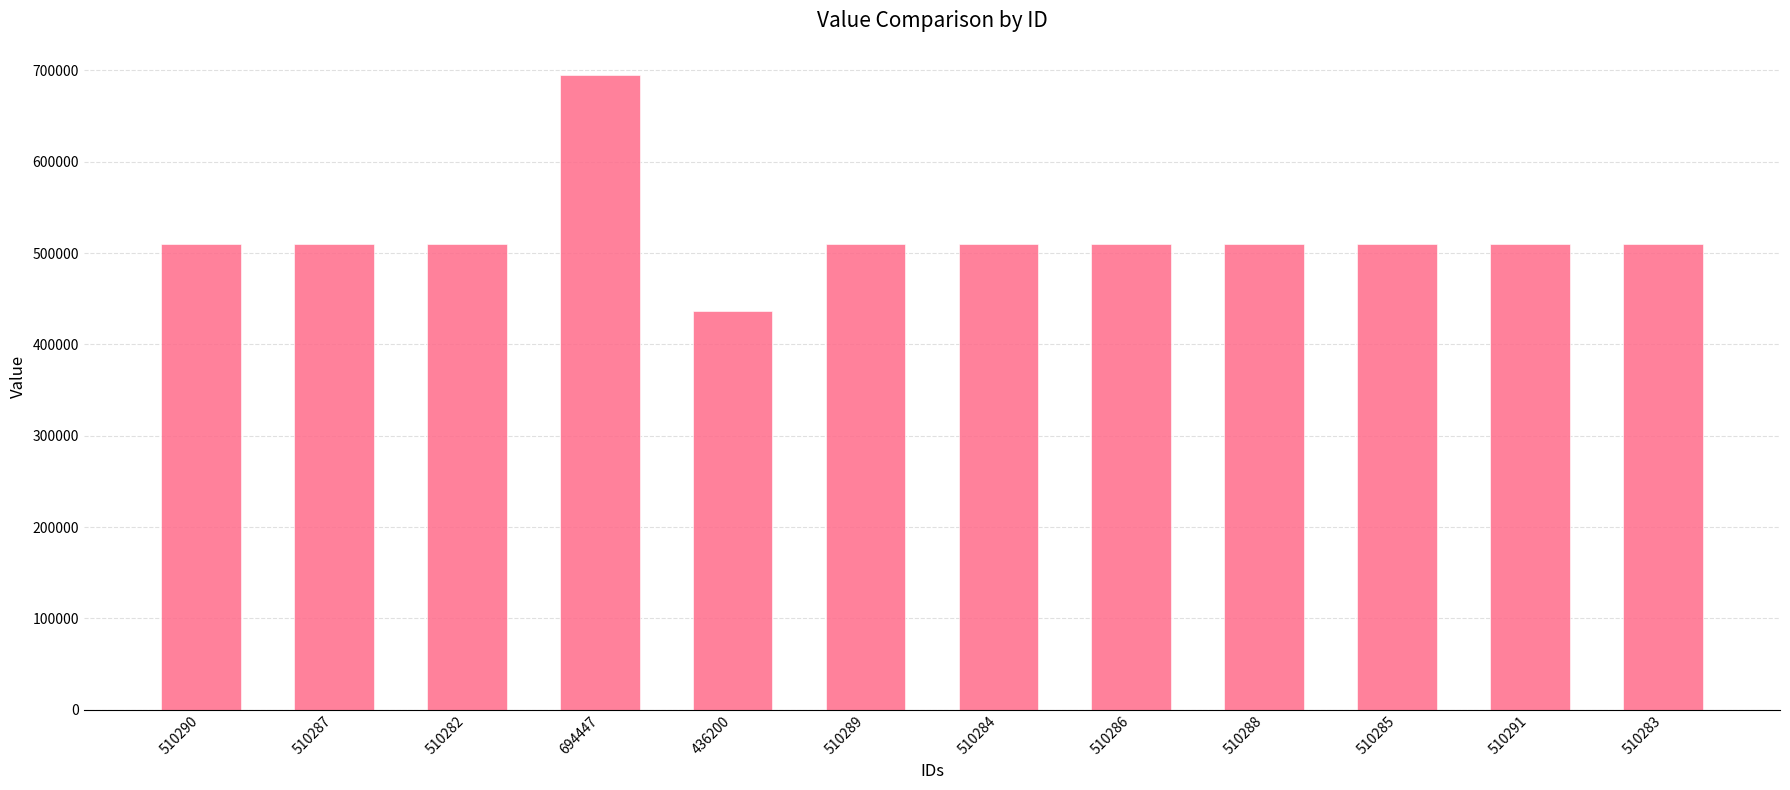

What is the difference between the maximum and minimum values?

258247